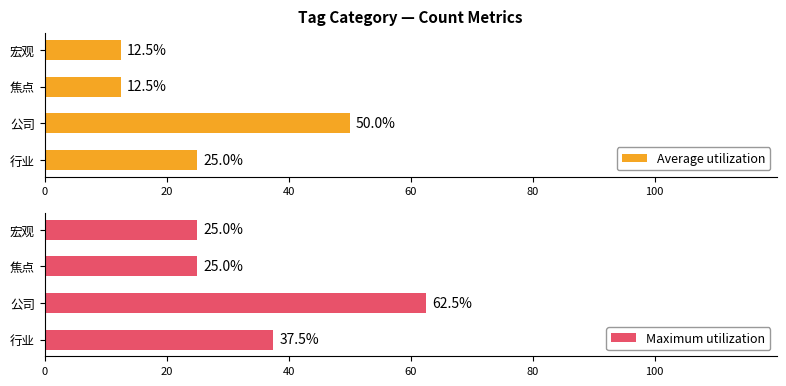

At which label does Maximum utilization reach its peak?

公司